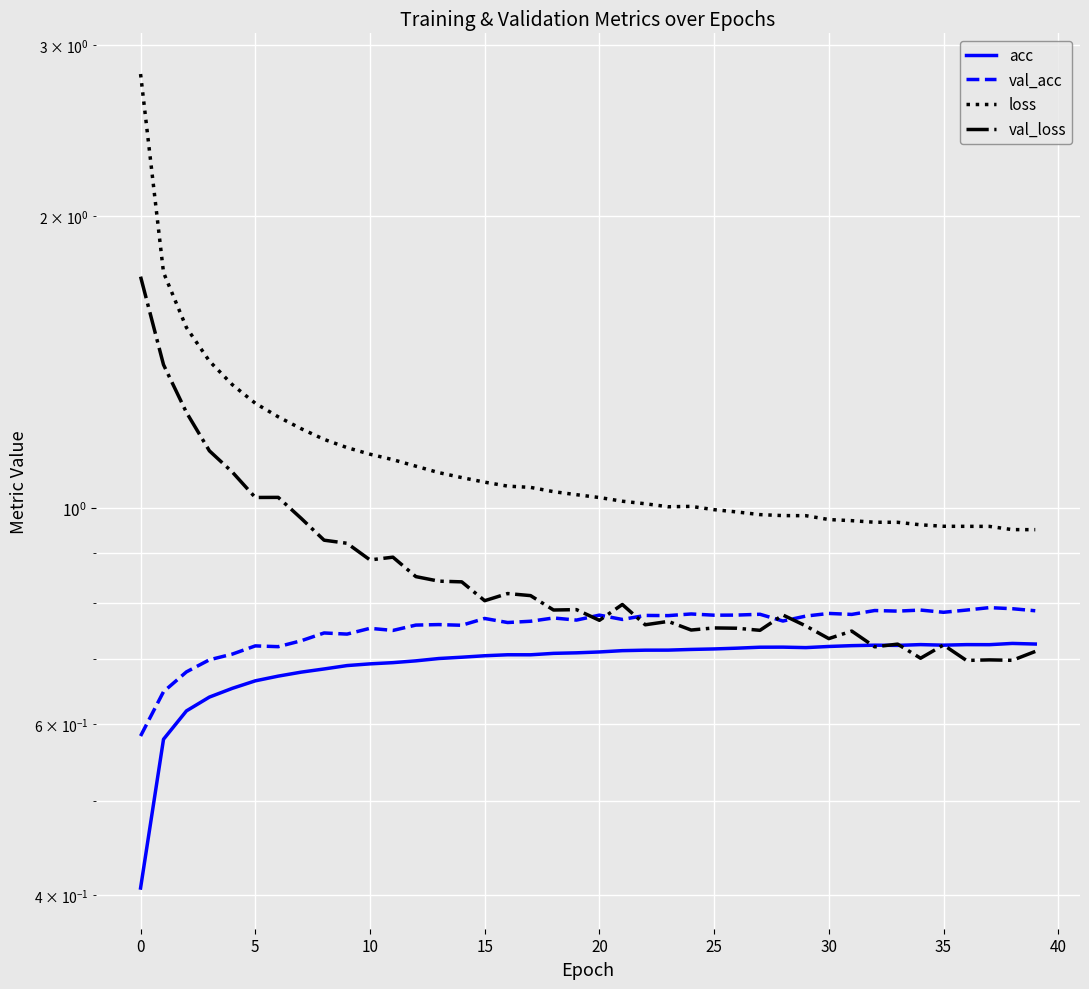

How many interior local peaks does the loss series have?

1